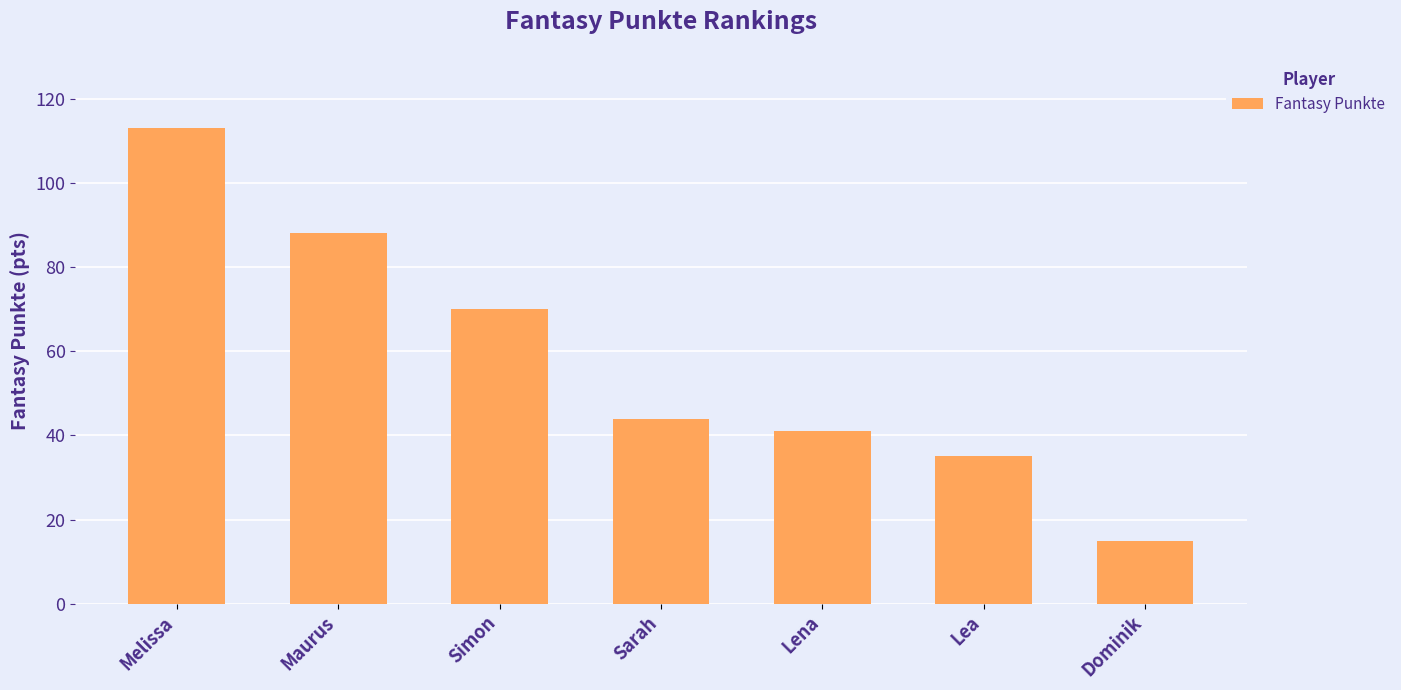

Reading left to right, extract all data points from this chart.

Melissa=113	Maurus=88	Simon=70	Sarah=44	Lena=41	Lea=35	Dominik=15